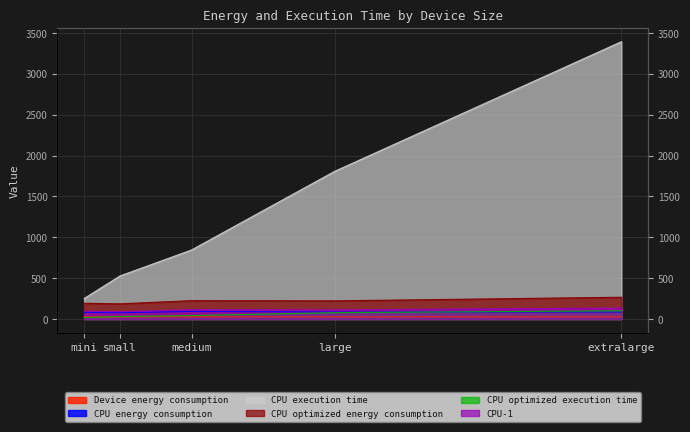

How many interior local peaks does the CPU-1 series have?

1